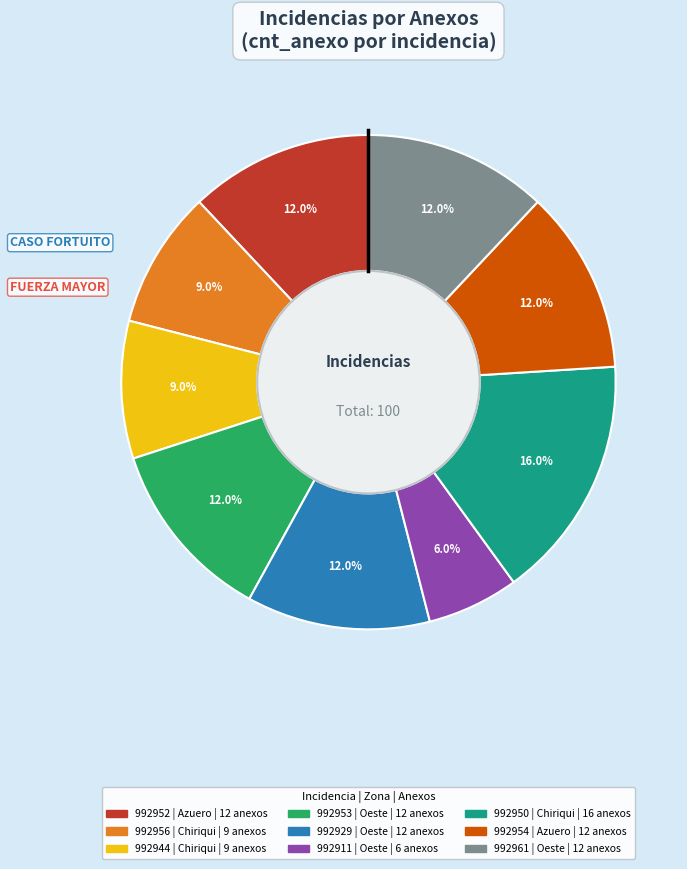

What percentage is the 992952 slice, to the nearest percent?

12%